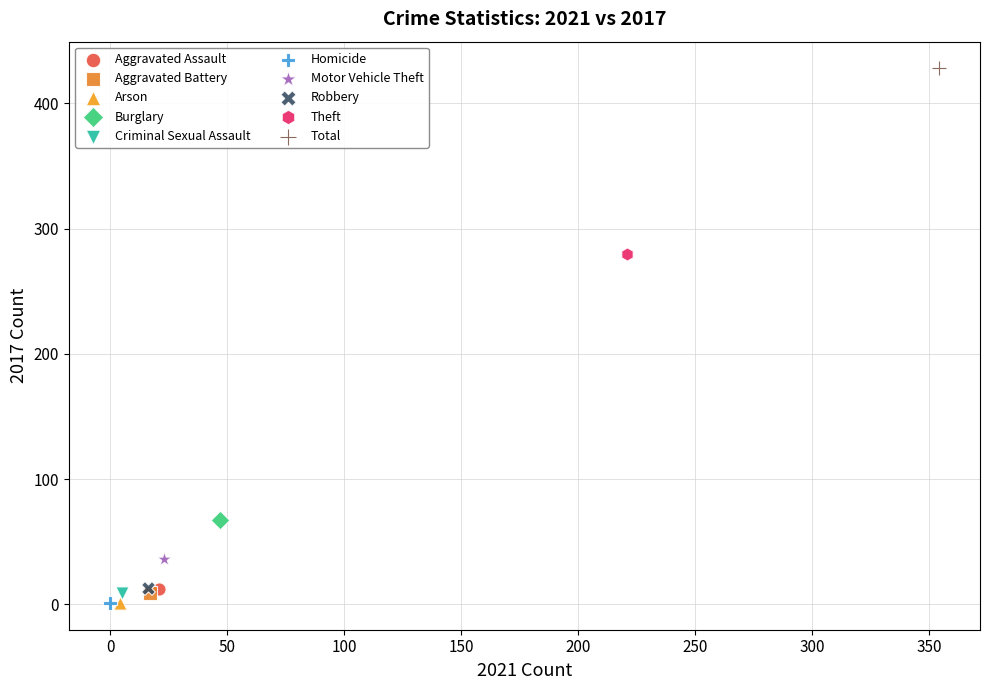

What are all the series names shown in the legend?

Aggravated Assault, Aggravated Battery, Arson, Burglary, Criminal Sexual Assault, Homicide, Motor Vehicle Theft, Robbery, Theft, Total